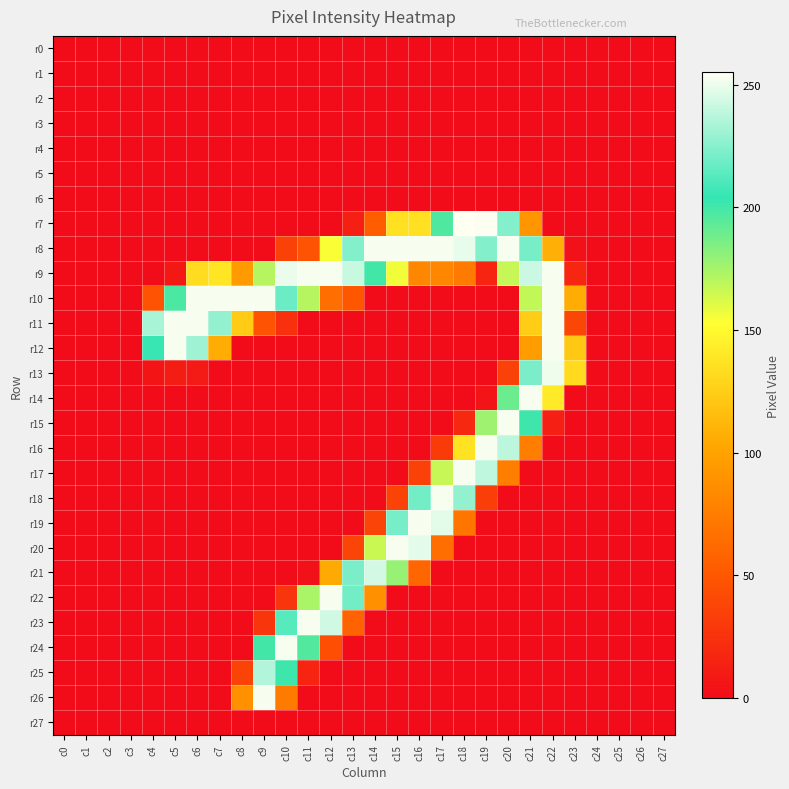

What is the spread (max minus min) of values at c18?

255